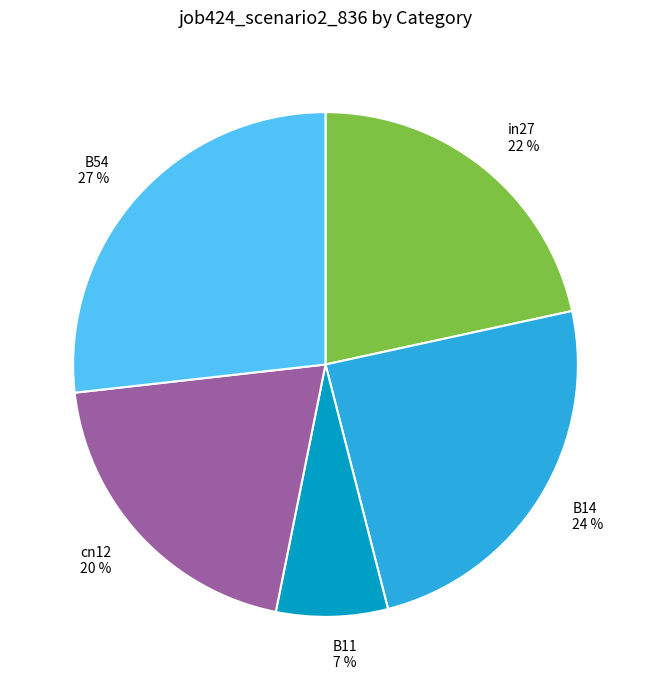

Is the sum of B11 and in27 greater than half?

No